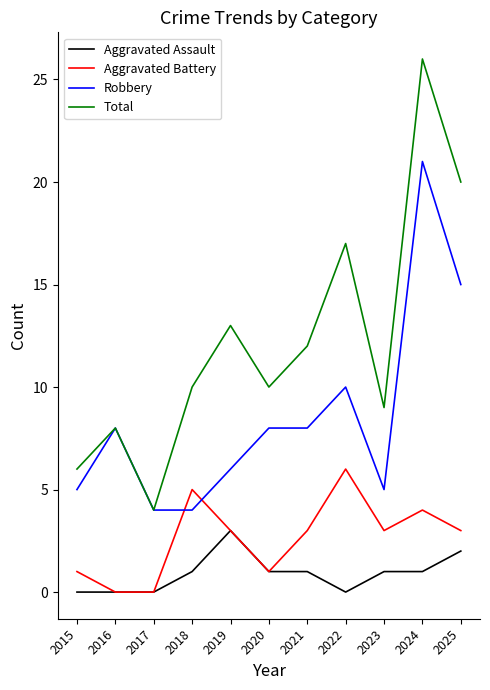

Rank the series at 2024 from lowest to highest value.

Aggravated Assault, Aggravated Battery, Robbery, Total